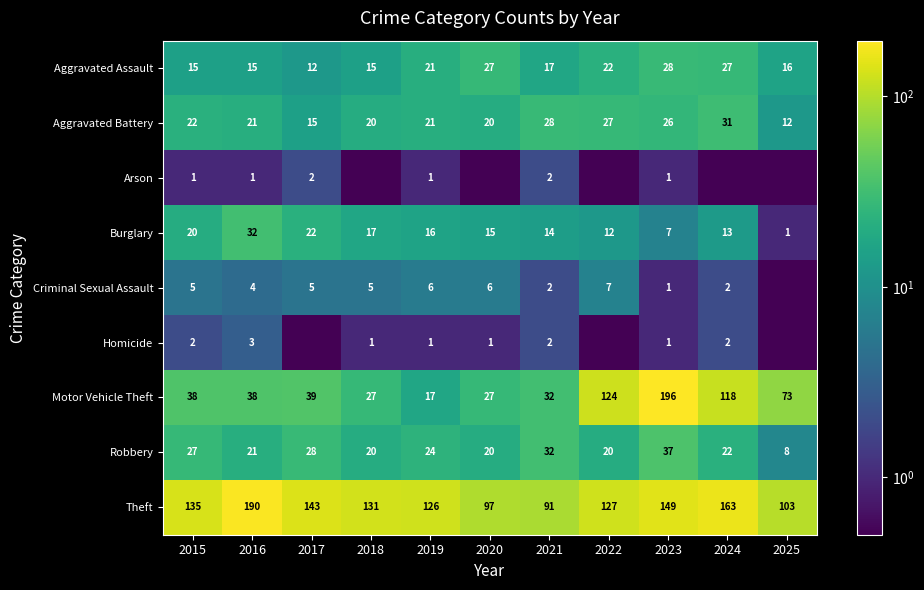

True or false: Aggravated Battery has a value of 21.0 at 2016.

True